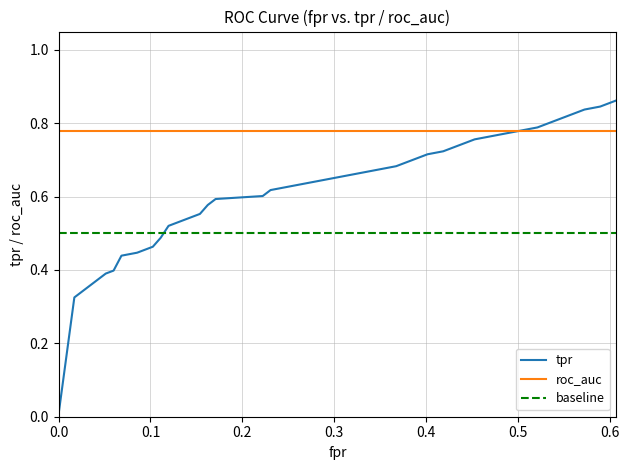

Which series has the largest total across all categories?

roc_auc